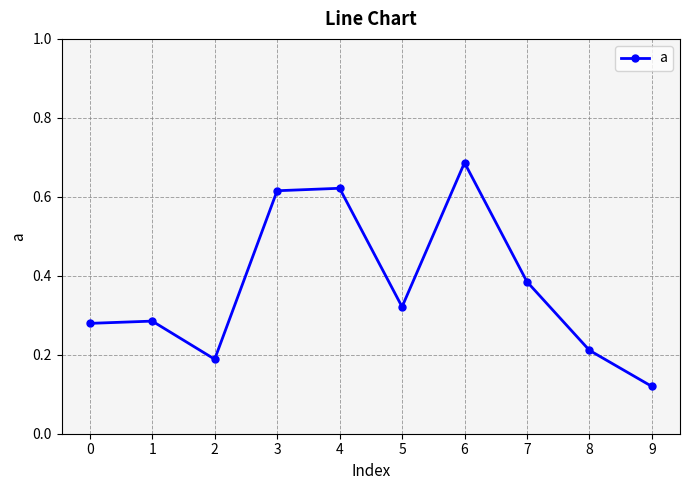

Count the values in the range 0 to 1.

10